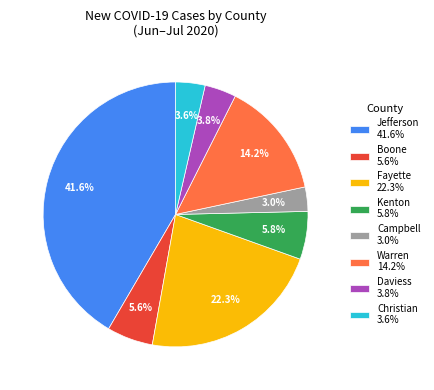

Count the number of slices in the pie.

8